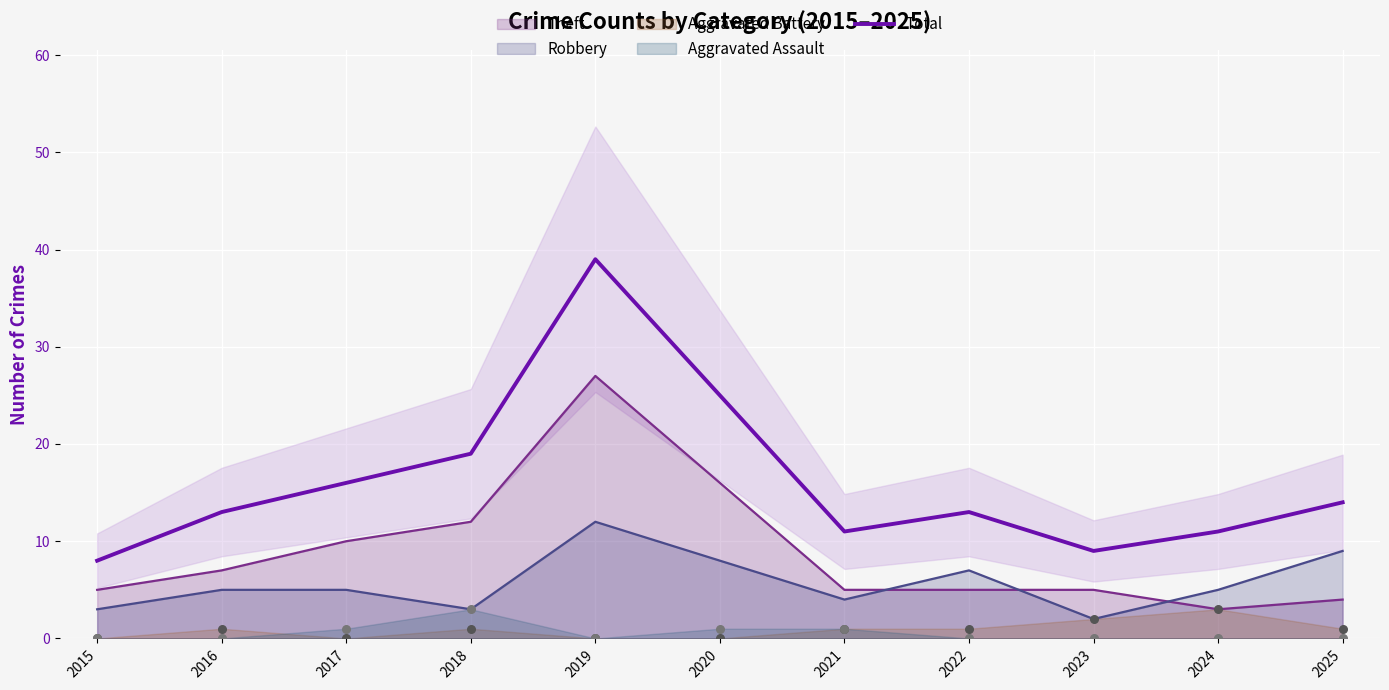

Approximately how many times larger is the value at 2017 compared to 2021?

1.5